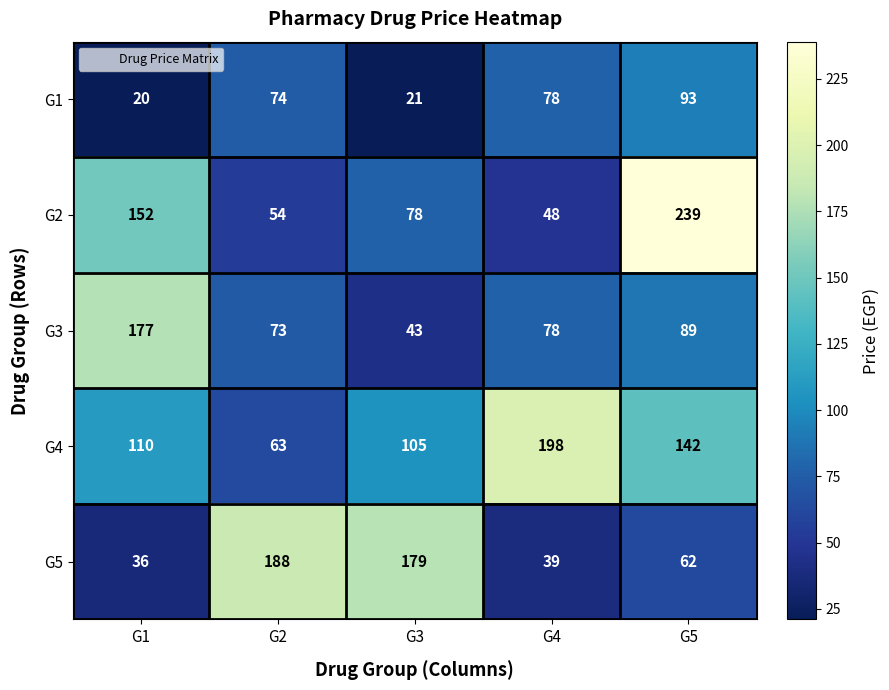

True or false: G3 has a value of 119 at G5.

False